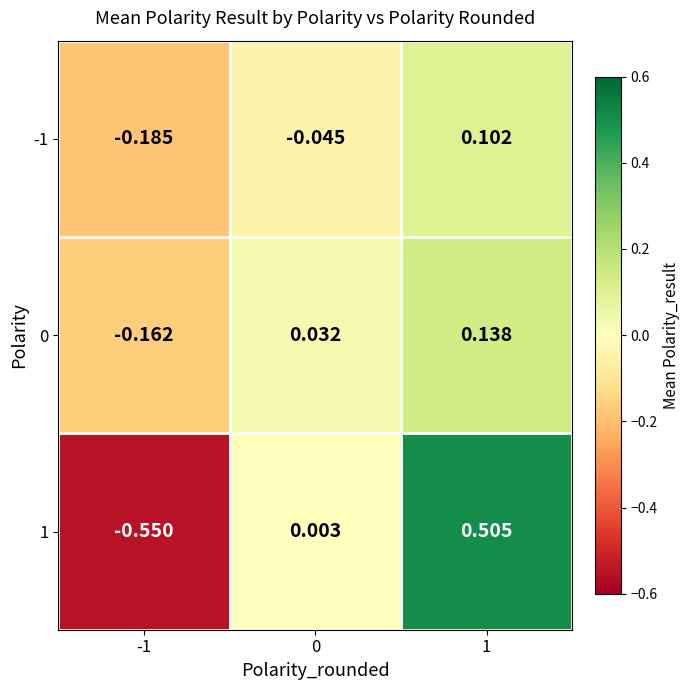

Is the value of 0 at 0 greater than the value of 1 at -1?

Yes